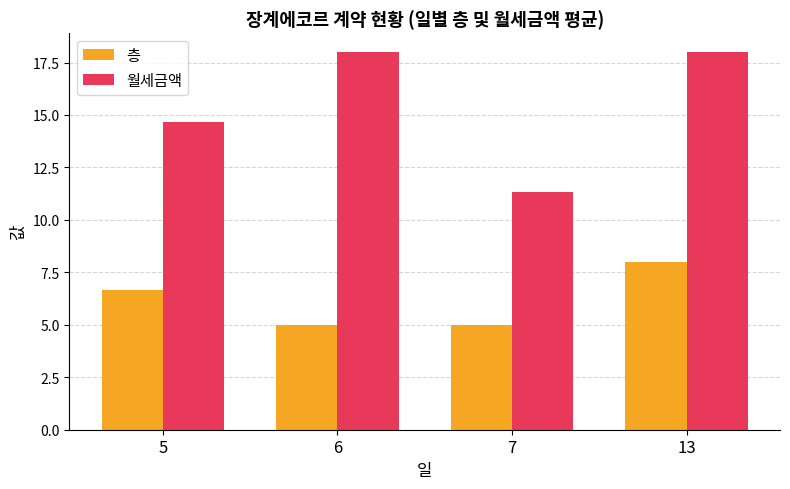

Is it true that 월세금액 equals 11.3 at 7?

True